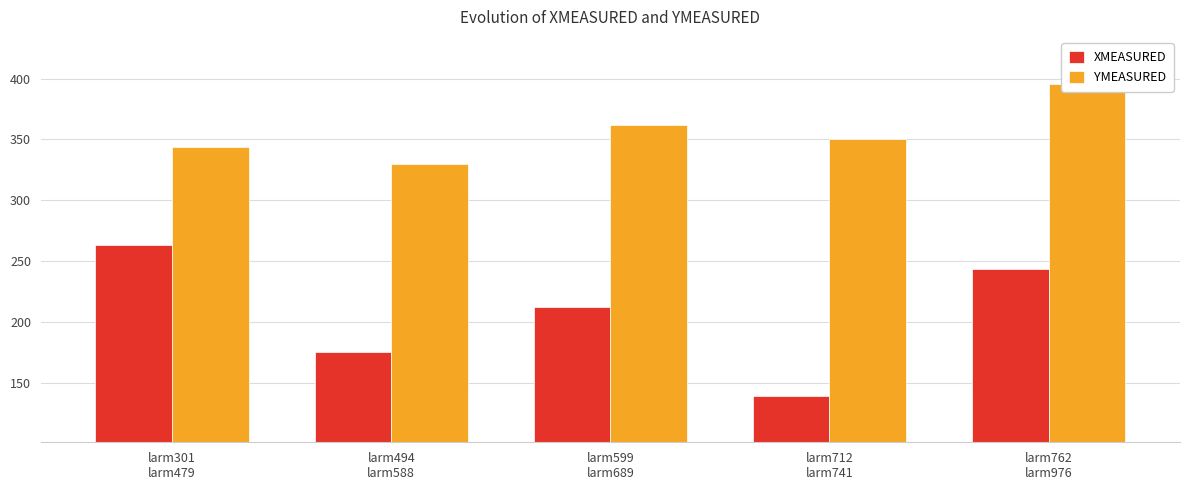

Between larm301
larm479 and larm494
larm588, which is larger?

larm301
larm479